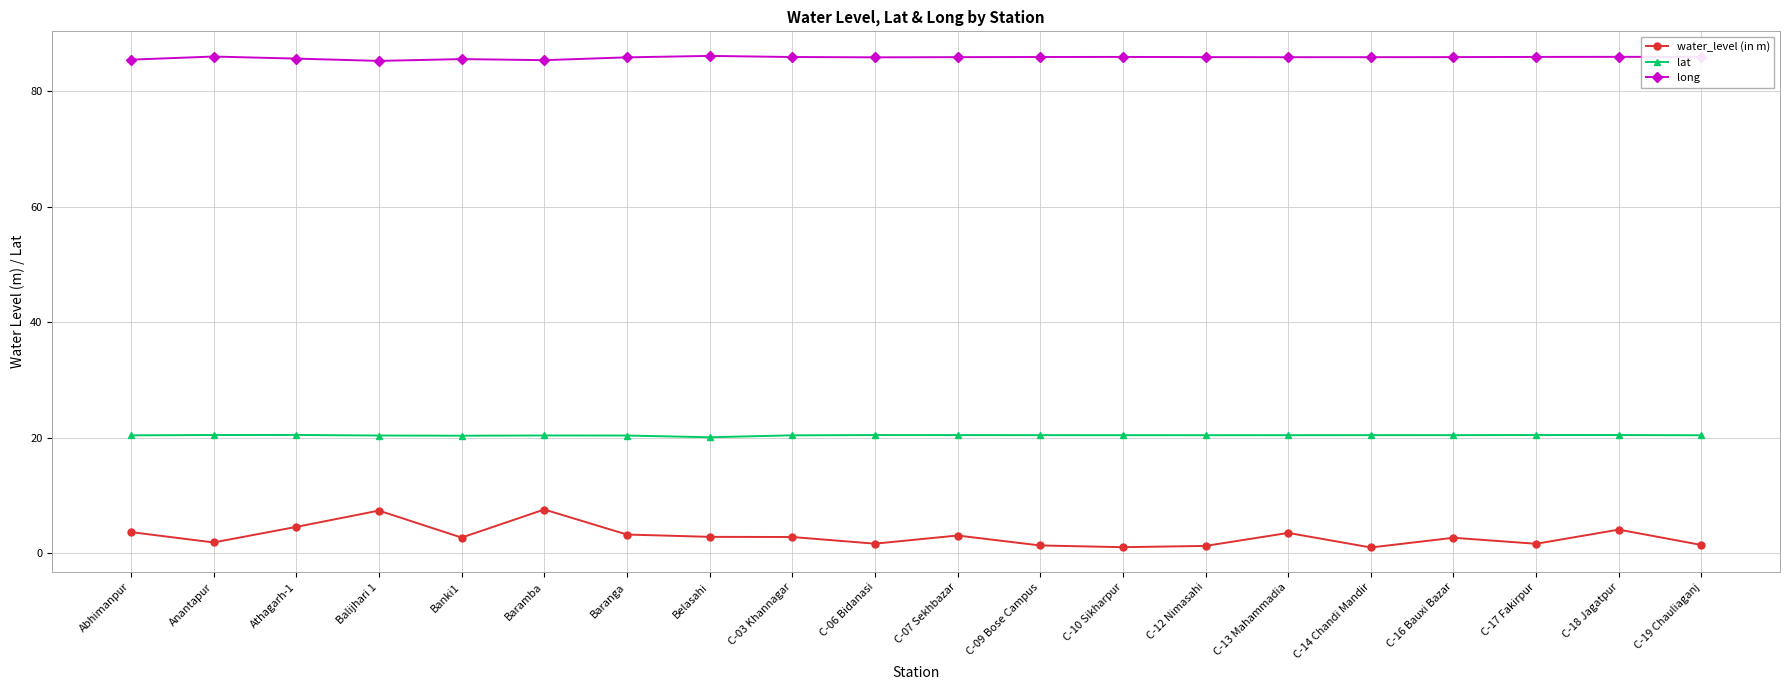

What is the sum of the lat values at C-06 Bidanasi and Baramba?

40.9